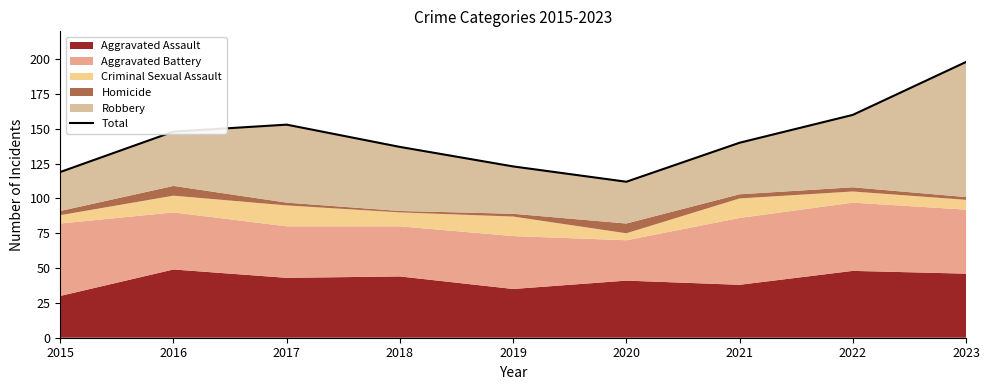

List the labels in order of value, smallest first.

2020, 2015, 2019, 2018, 2021, 2016, 2017, 2022, 2023